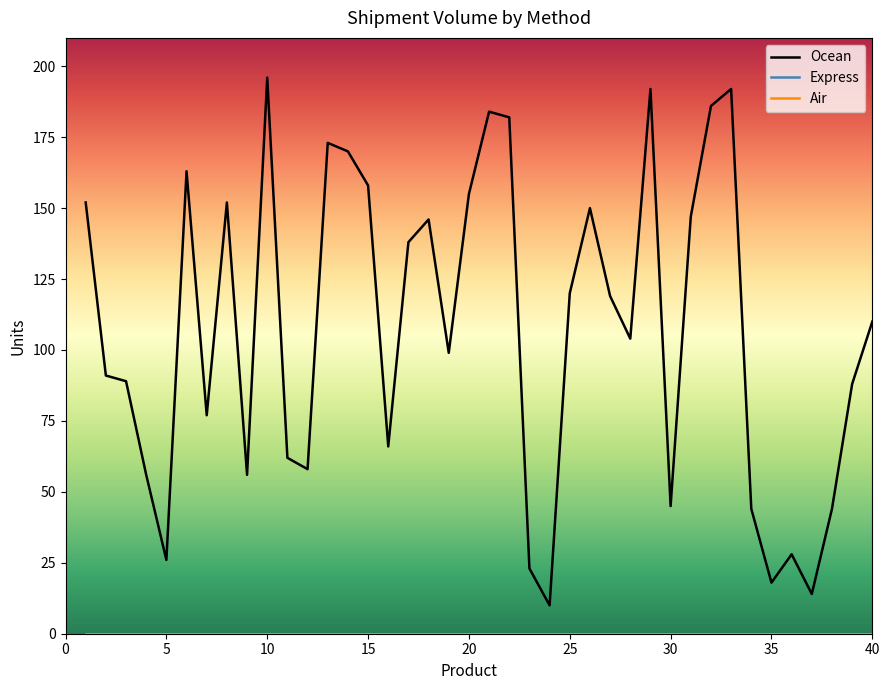

What is the maximum value shown in the chart?

196